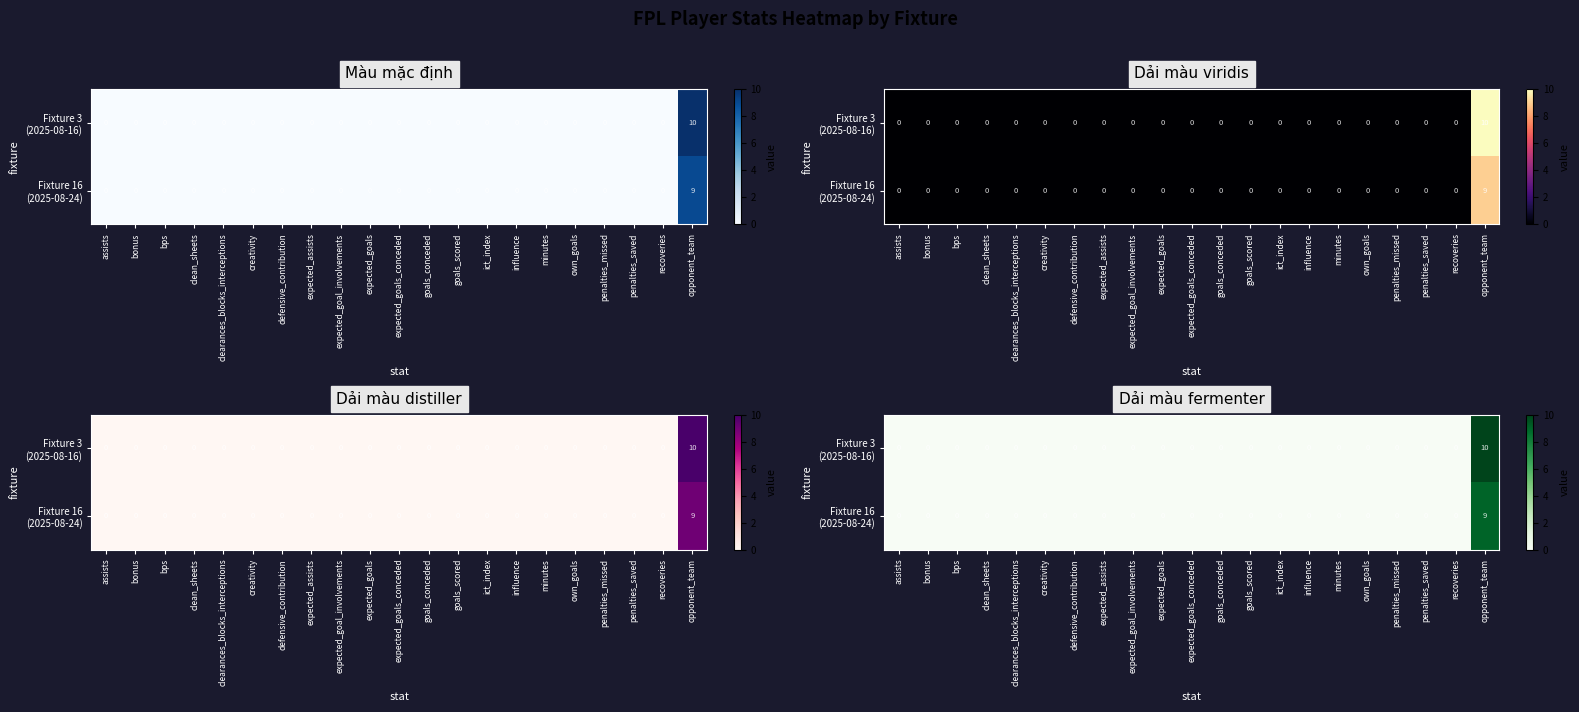

How many categories are shown in the chart?

21